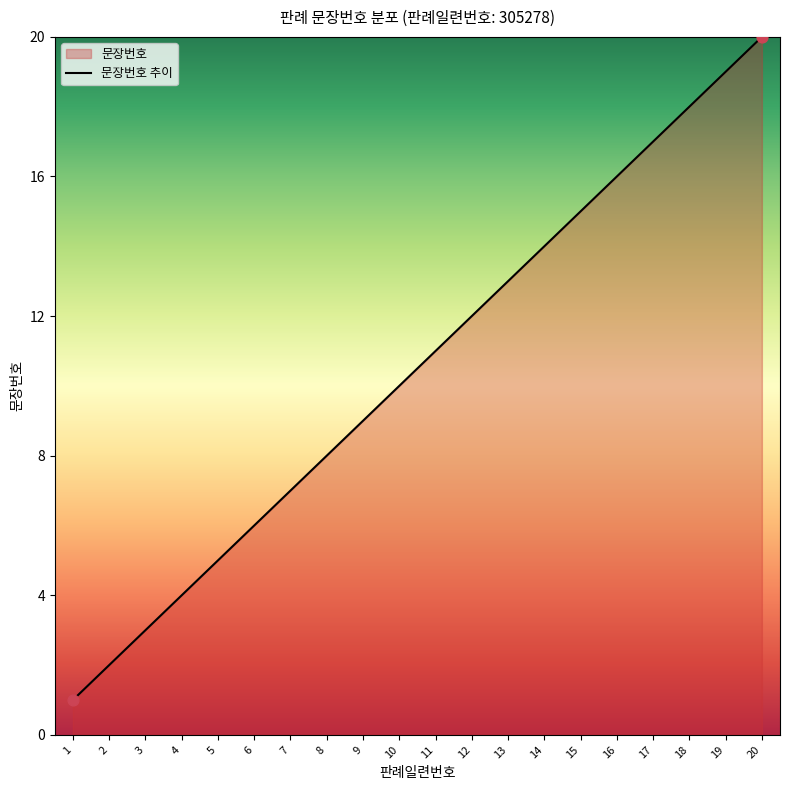

What is the change in value from 15 to 17?

+2